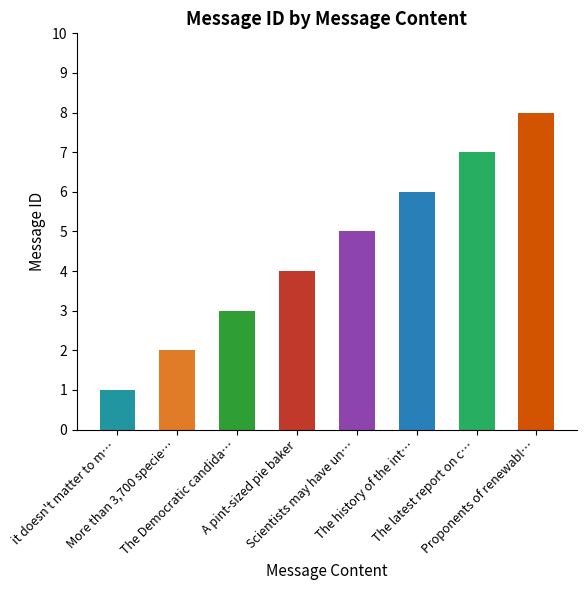

What is the difference between the maximum and minimum values?

7